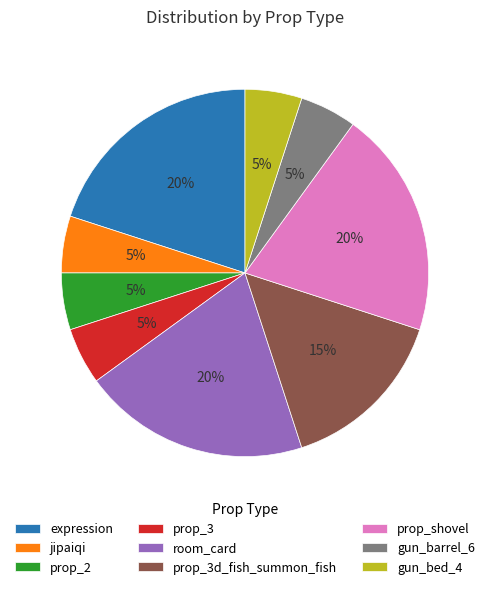

To the nearest percent, what is the combined percentage of jipaiqi and expression?

25%